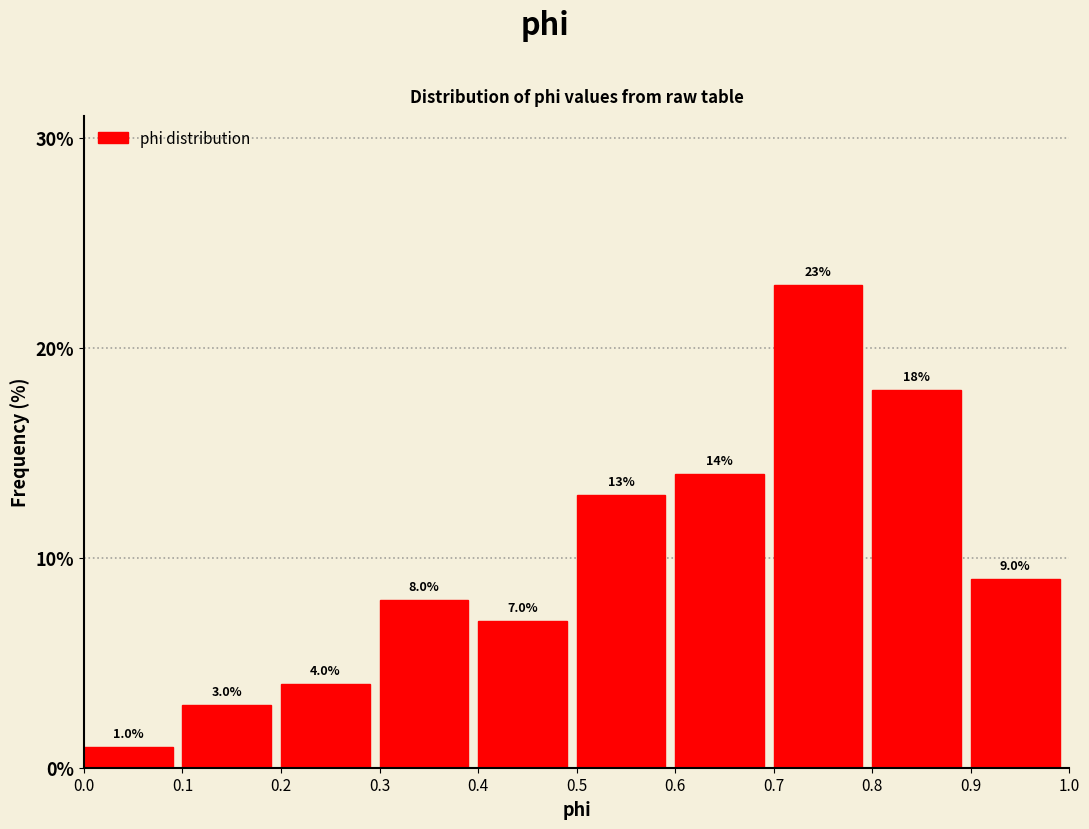

What is the height of the bar covering 0.7 to 0.8 on the x-axis?

23.0